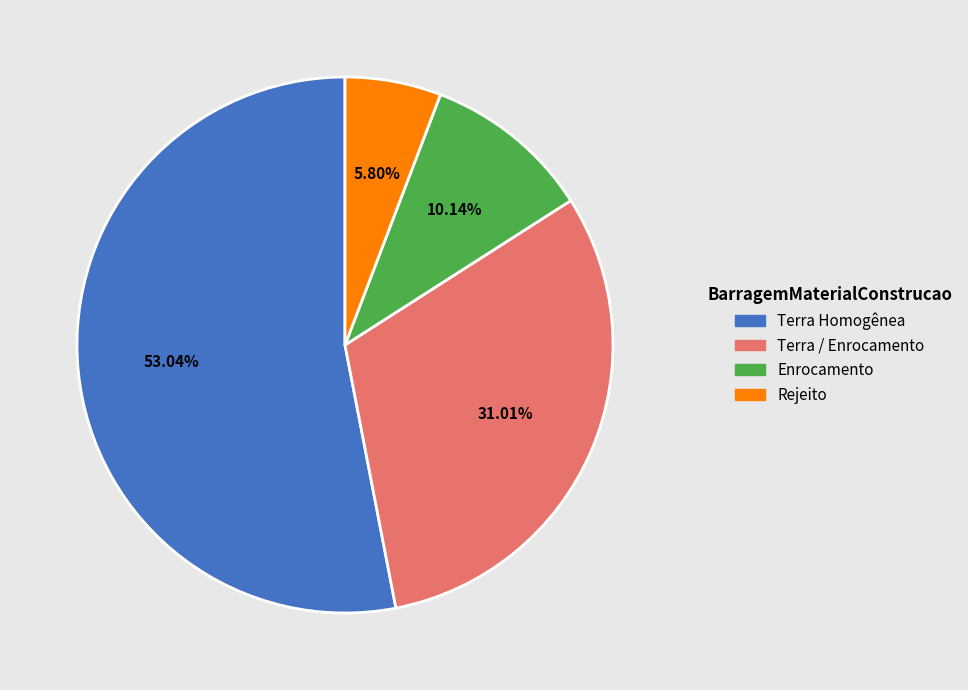

To the nearest percent, what is the average slice percentage?

25%